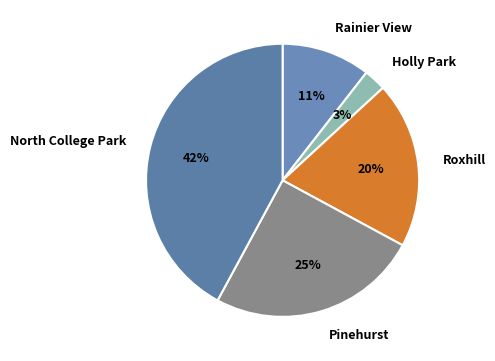

What percentage is the Rainier View slice, to the nearest percent?

11%